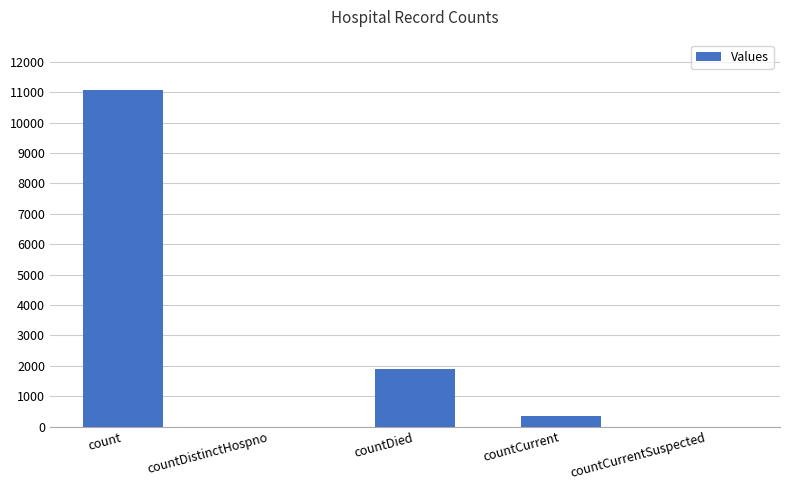

The value at countCurrent is 341. True or false?

True